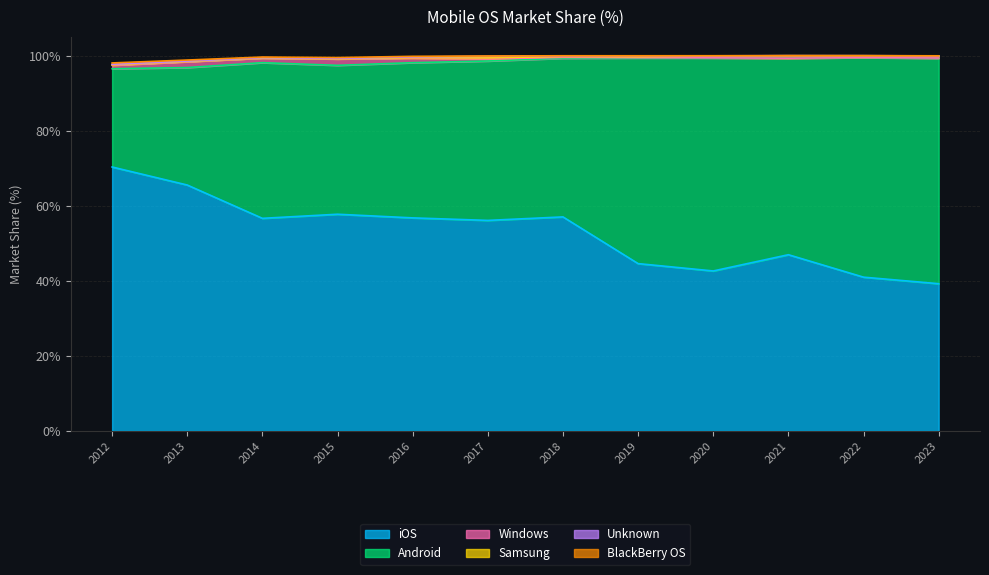

Rank the series at 2020 from highest to lowest value.

Android, iOS, Samsung, Windows, Unknown, BlackBerry OS